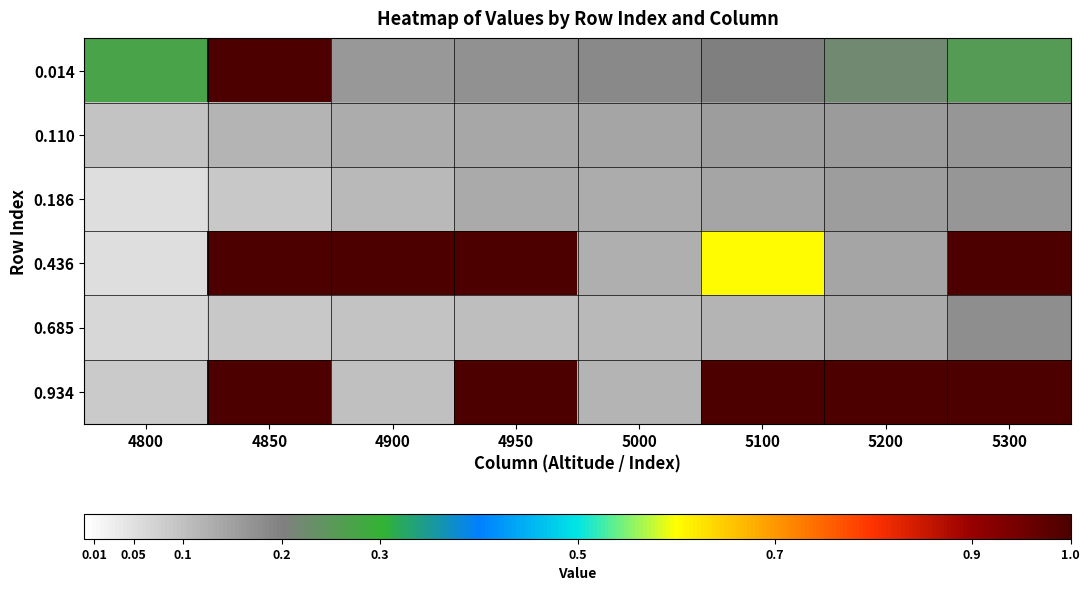

How many series are shown in this chart?

6